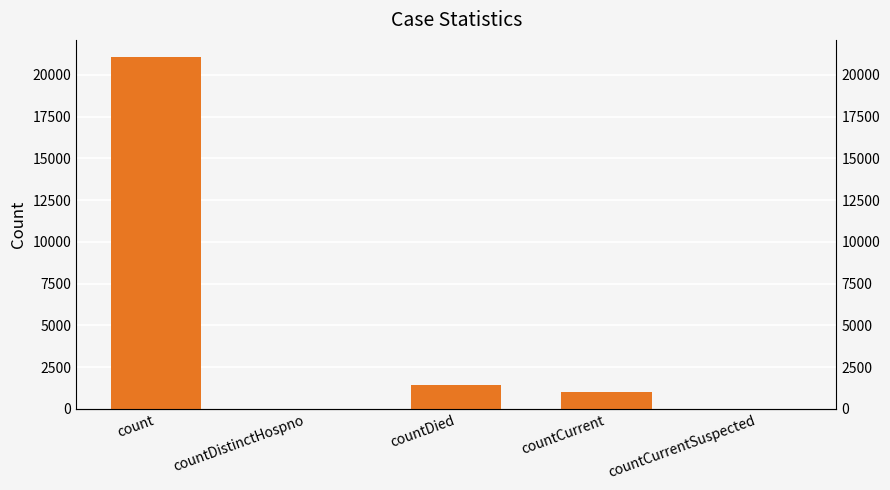

The chart shows a value of 8050 at countCurrentSuspected. True or false?

False